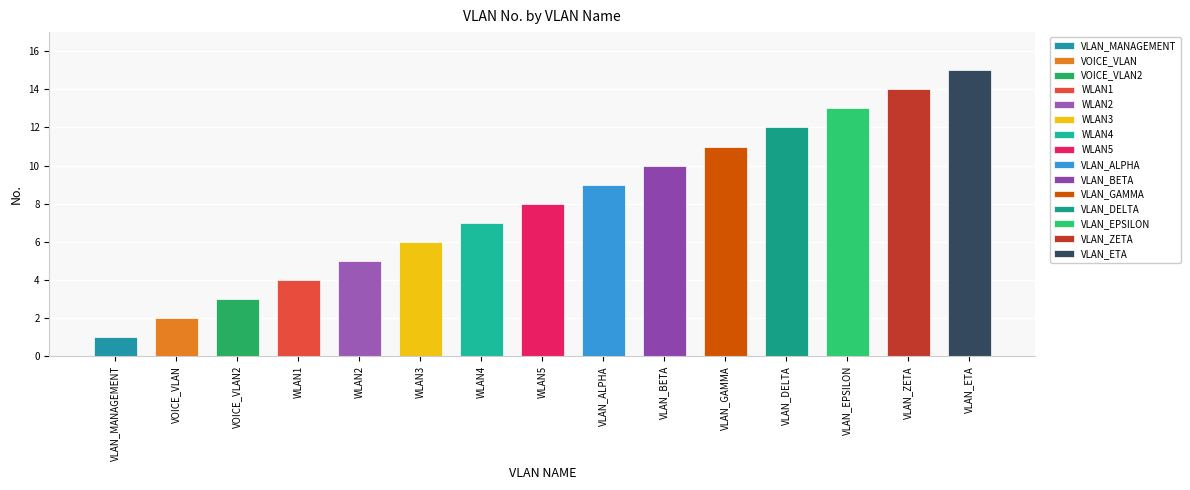

What is the difference between the second highest and second lowest values?

12